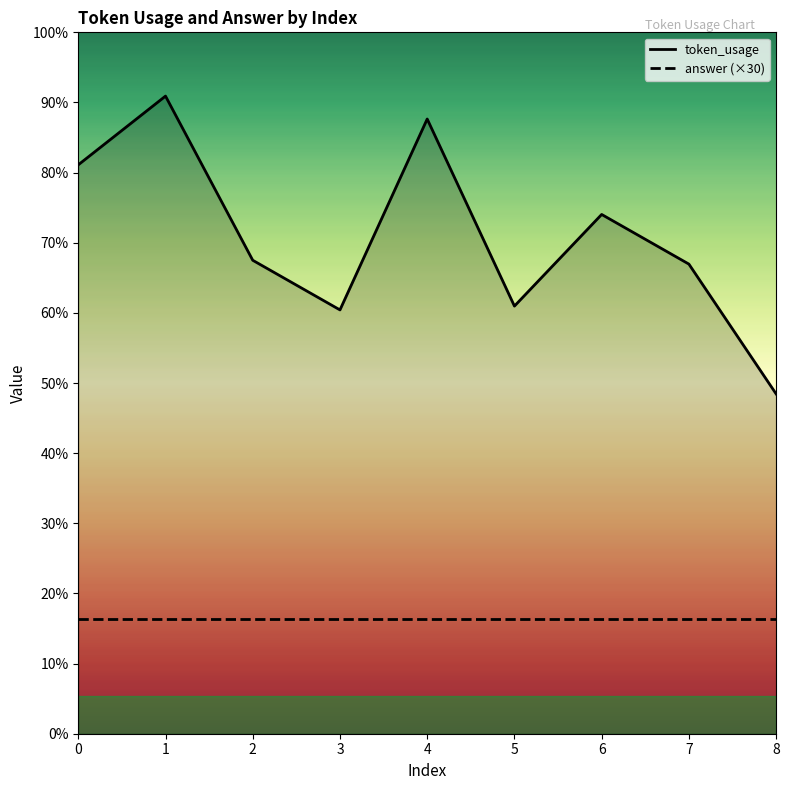

Reading left to right, transcribe all the data shown in this chart.

149	167	124	111	161	112	136	123	89